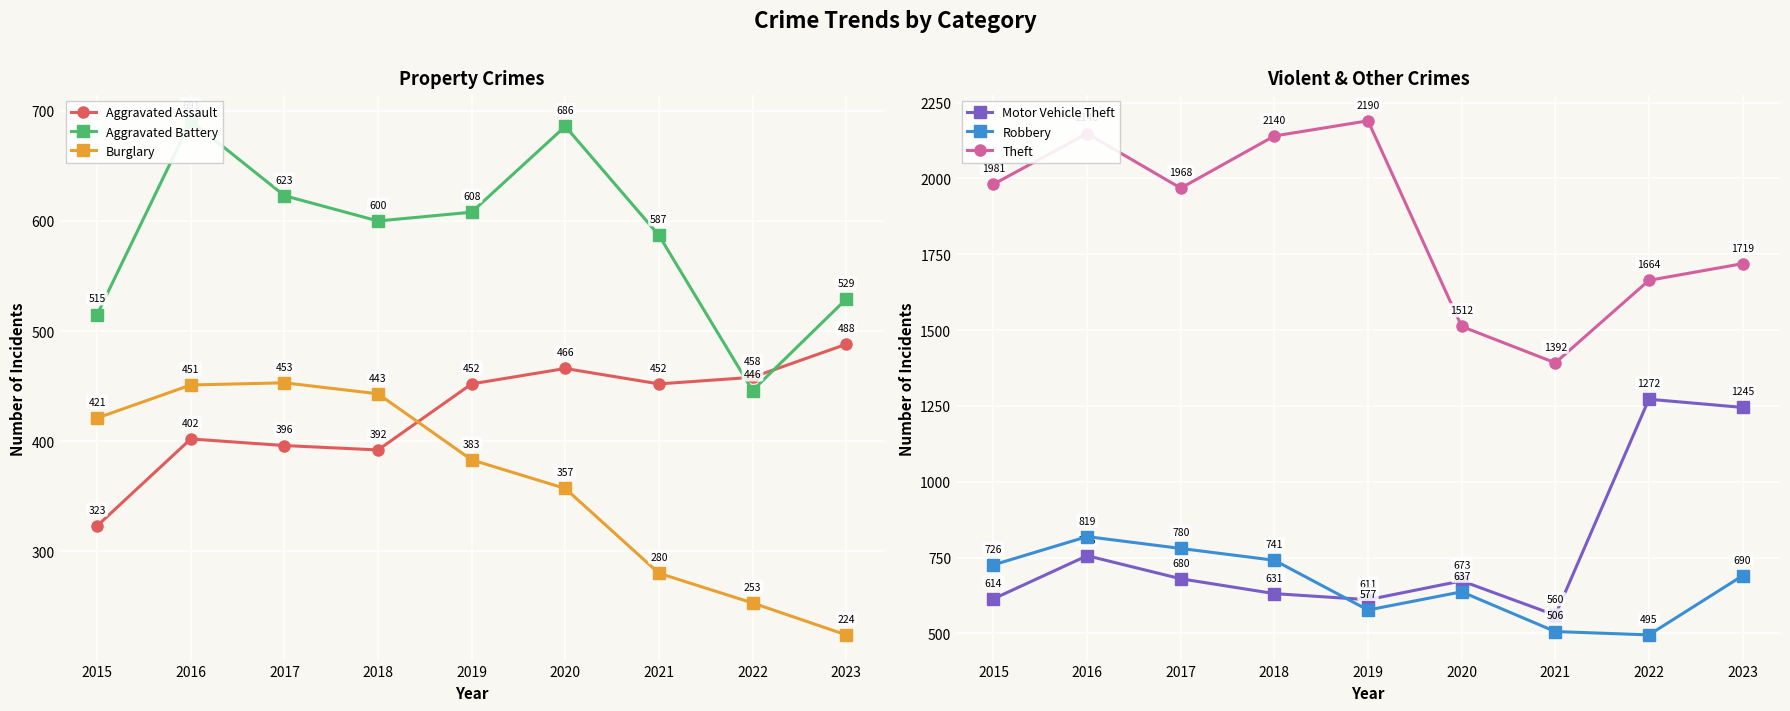

Which series has the largest total across all categories?

Theft